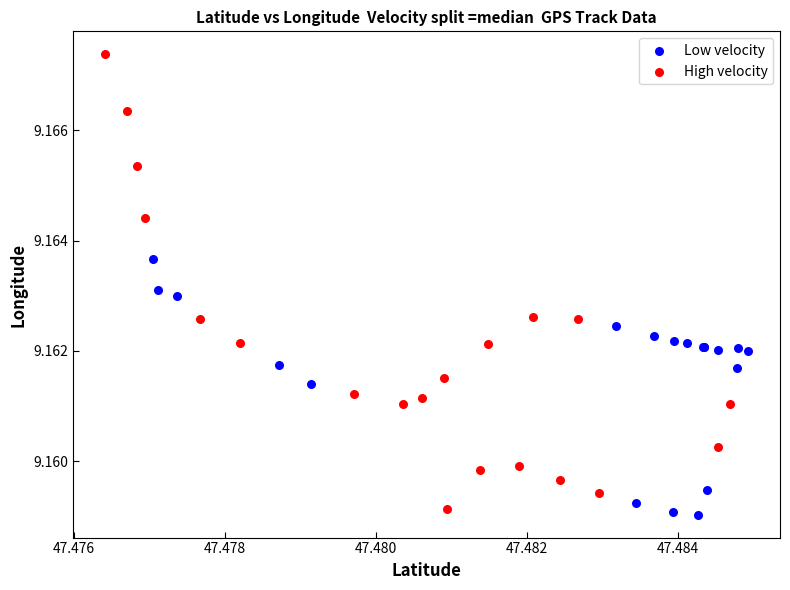

What are all the series names shown in the legend?

Low velocity, High velocity